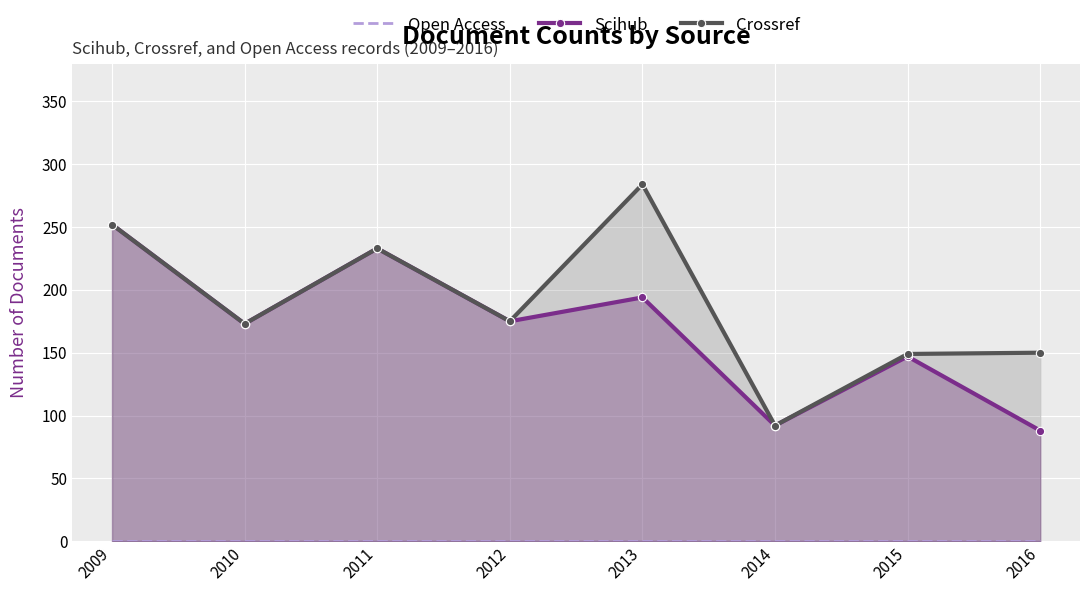

List the series in order of their peak value, lowest first.

Open Access, Scihub, Crossref